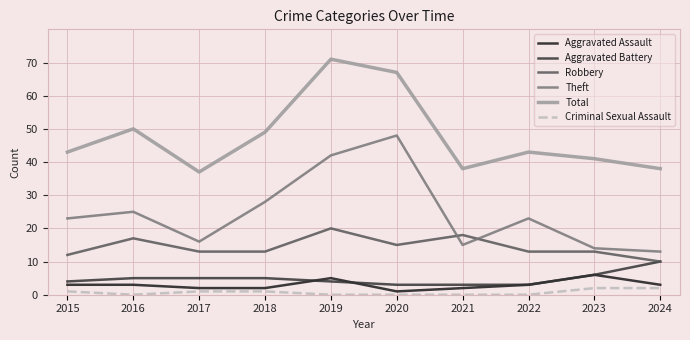

At which label does Total reach its peak?

2019